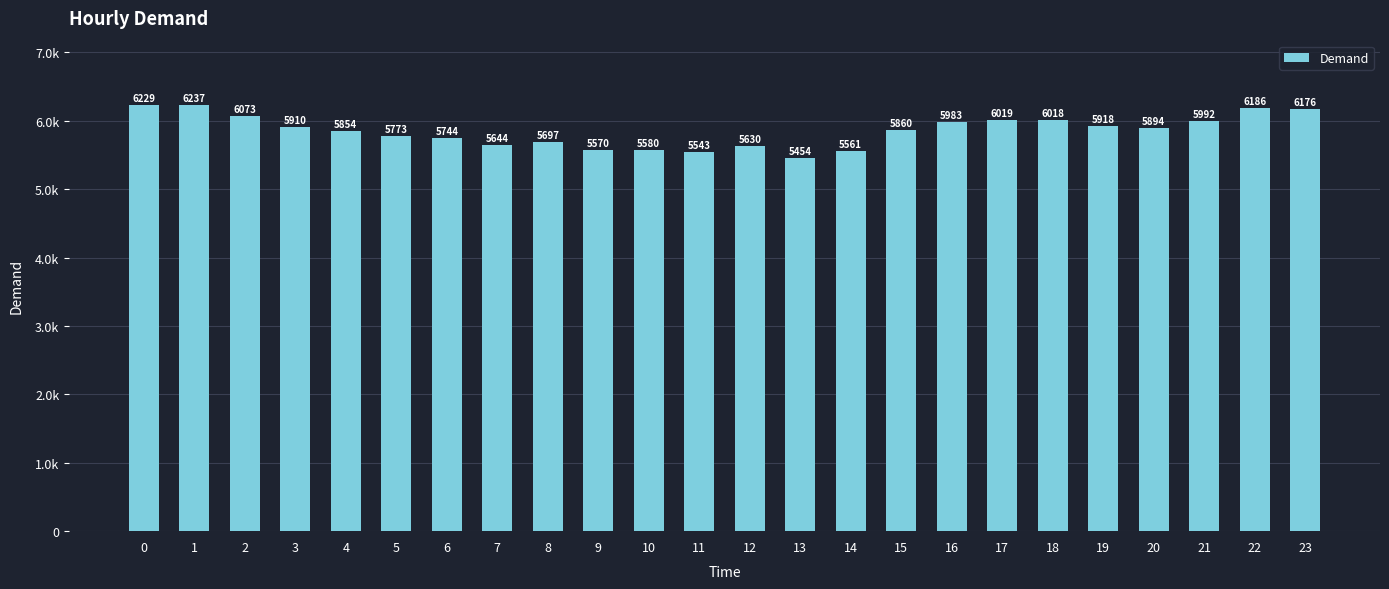

What is the sum of the values at 1 and 2?

12310